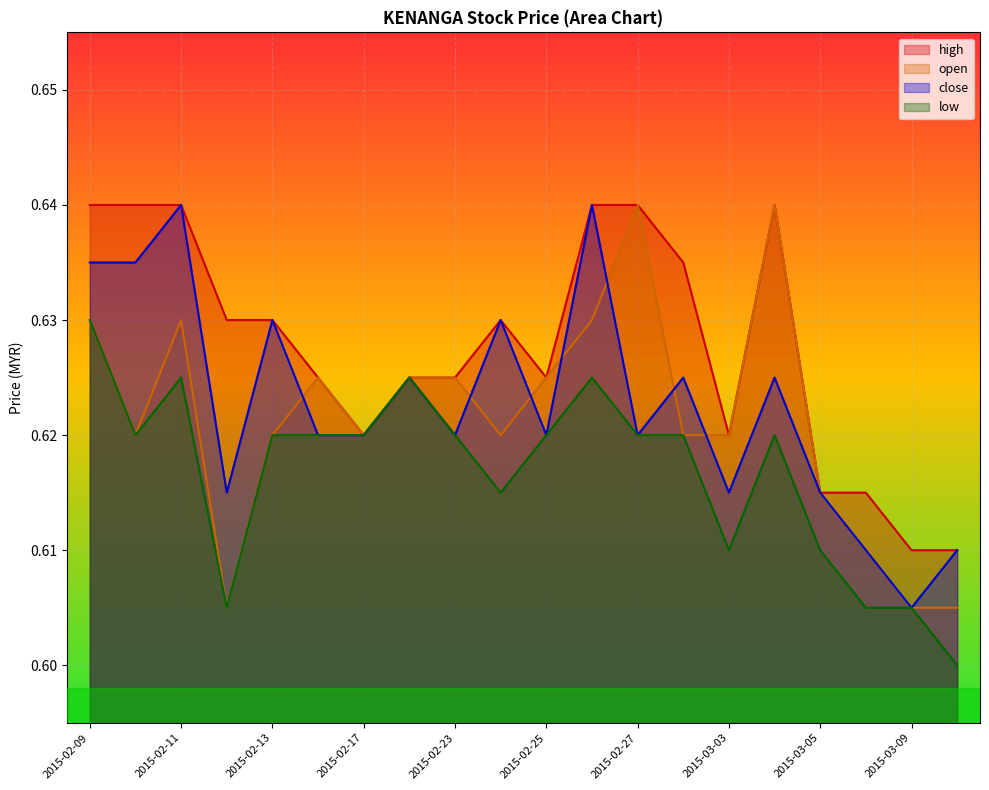

Which series has the largest total across all categories?

high